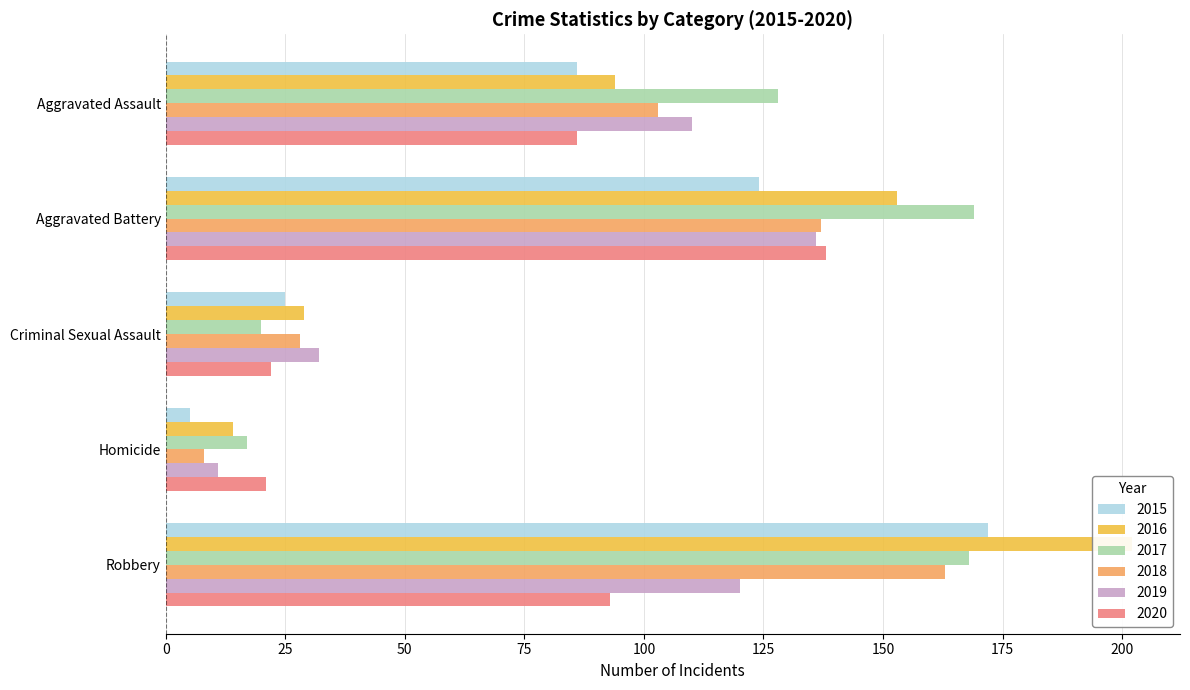

What is the sum of all 2016 values?

492